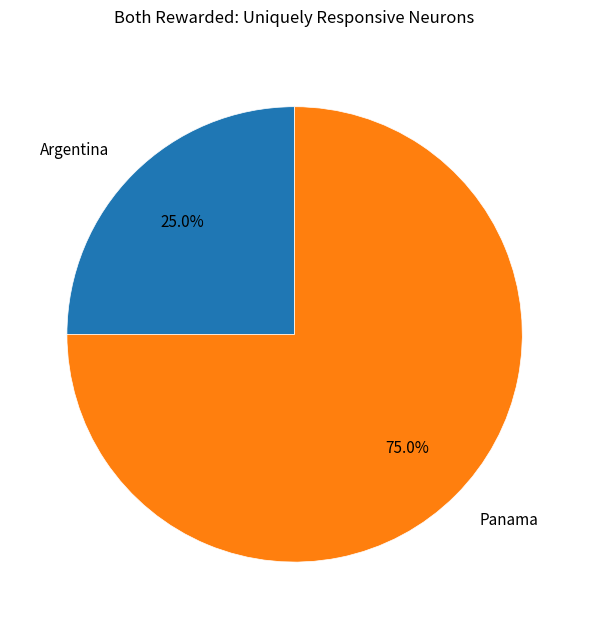

Do Argentina and Panama together represent more than half of the pie?

Yes